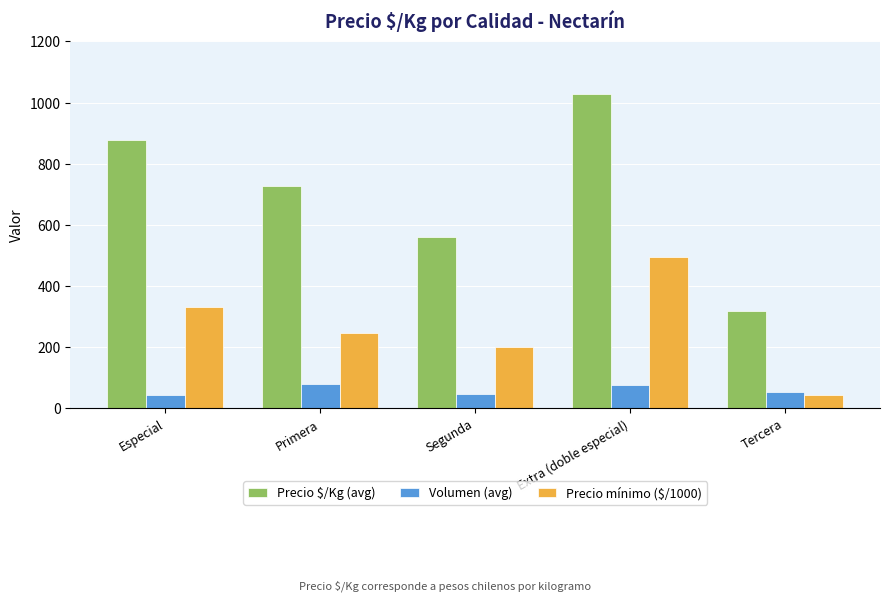

How many bars are there in total?

15